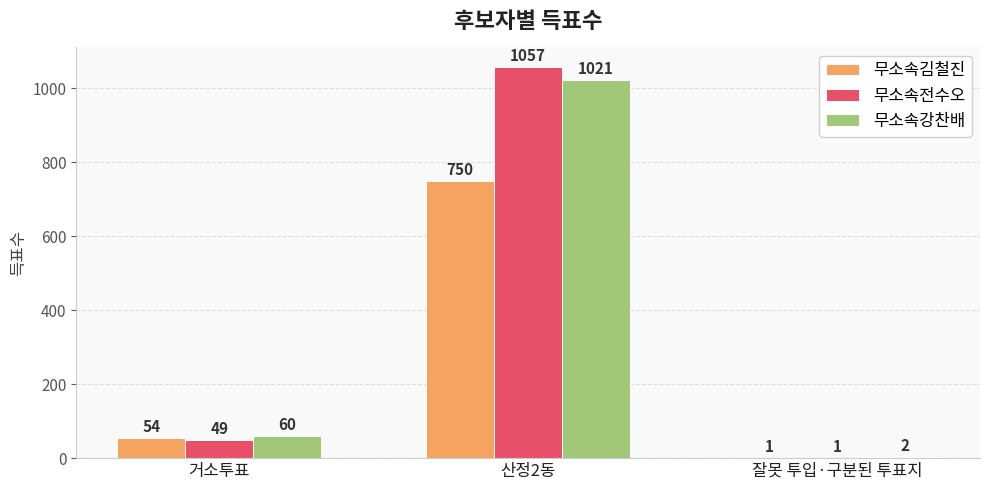

Which label corresponds to the largest value in the chart?

산정2동